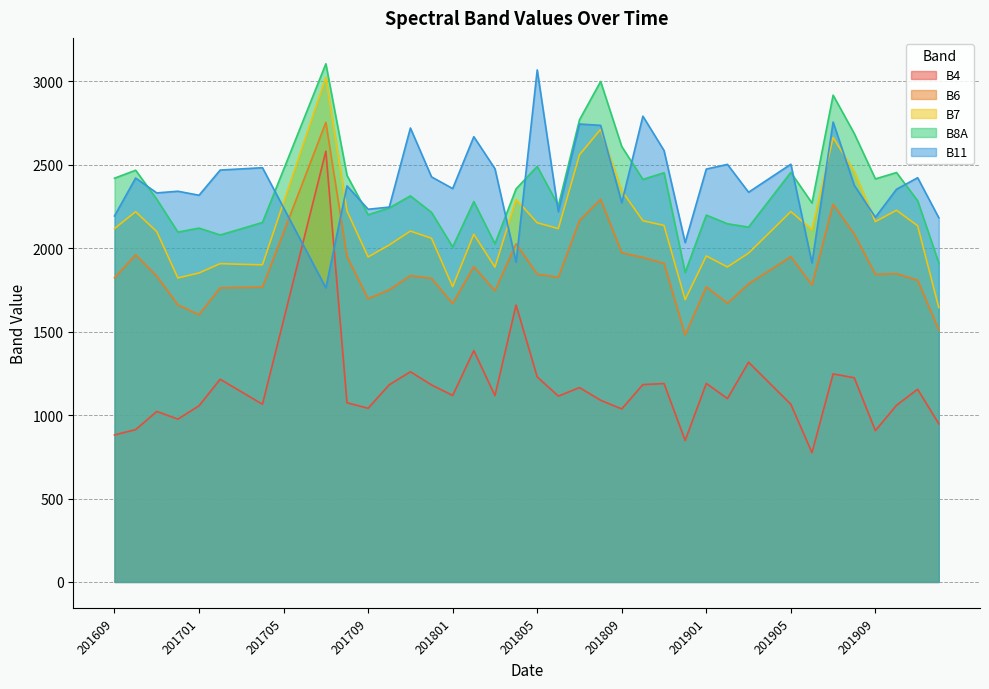

What is the spread (max minus min) of values at 201704?

1418